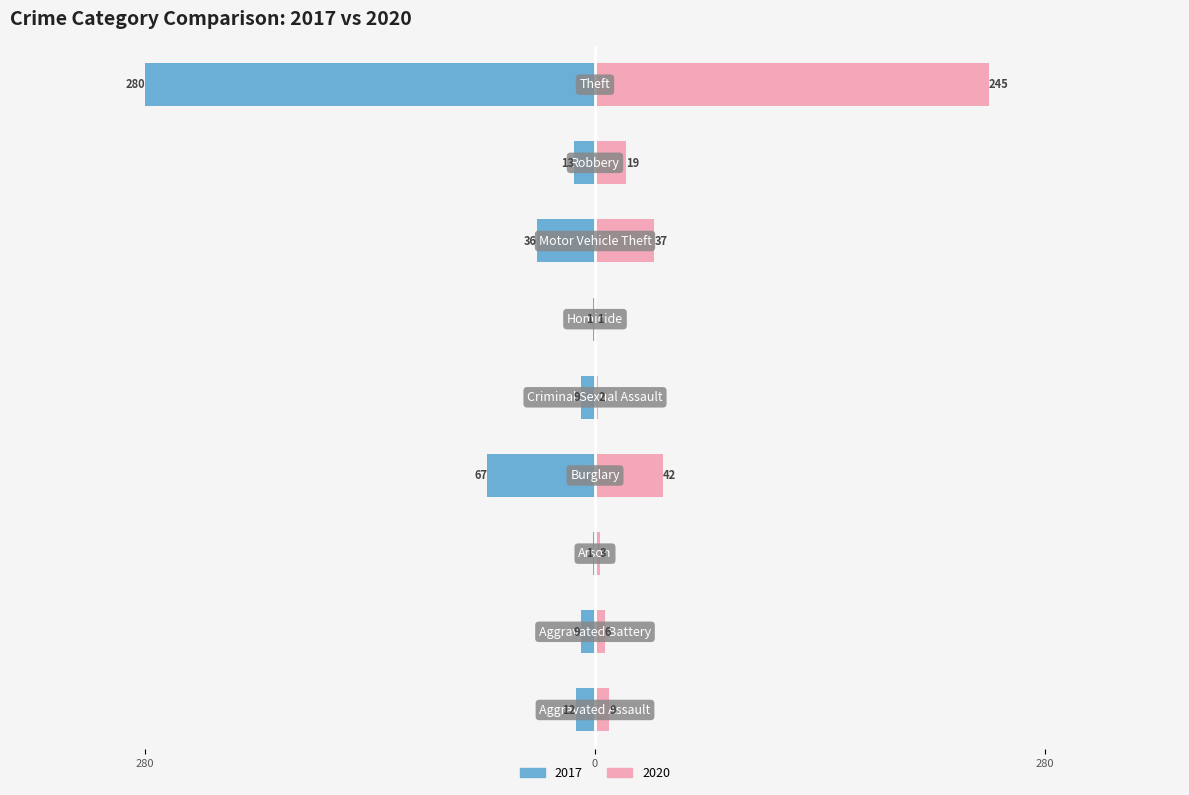

Reading right to left, extract all data points from this chart.

2020: Theft=980	Robbery=76	Motor Vehicle Theft=148	Homicide=4	Criminal Sexual Assault=8	Burglary=168	Arson=12	Aggravated Battery=24	Aggravated Assault=36
2017: Theft=-1120	Robbery=-52	Motor Vehicle Theft=-144	Homicide=-4	Criminal Sexual Assault=-36	Burglary=-268	Arson=-4	Aggravated Battery=-36	Aggravated Assault=-48